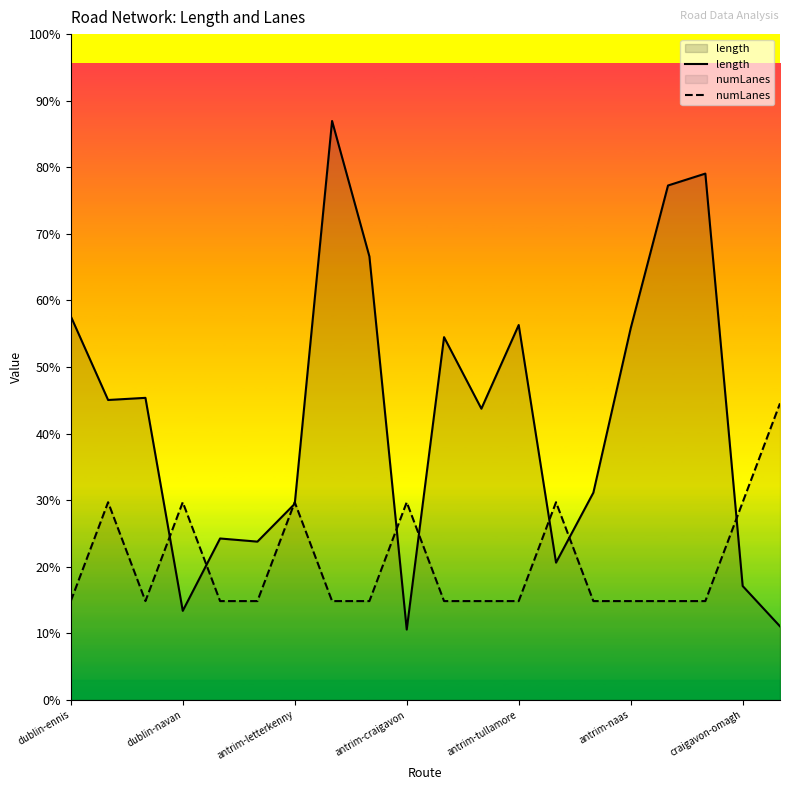

Rank the series by their average value, from lowest to highest.

numLanes, length